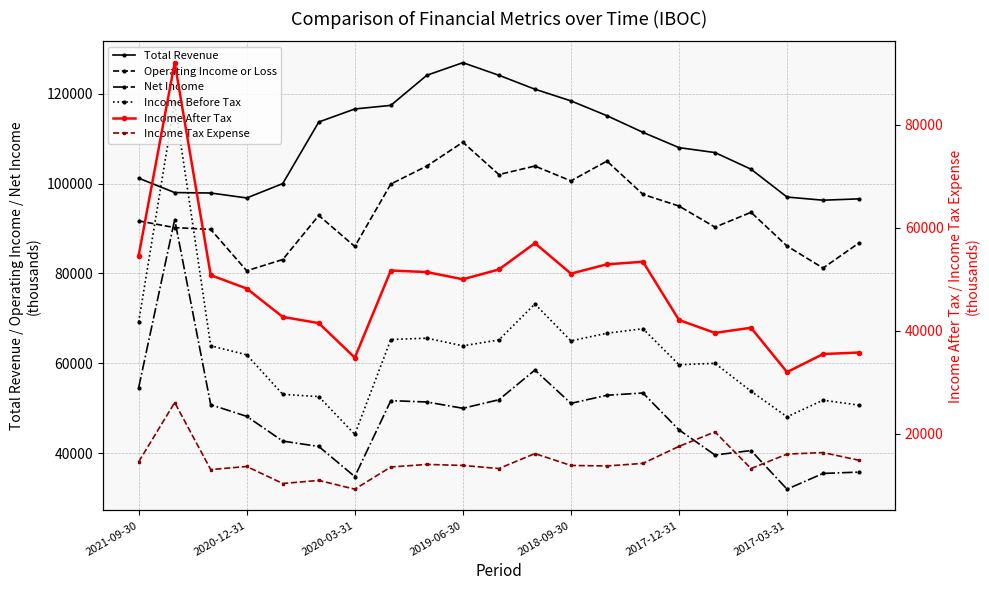

What is the difference between the second highest and second lowest values in the Net Income series?

23700